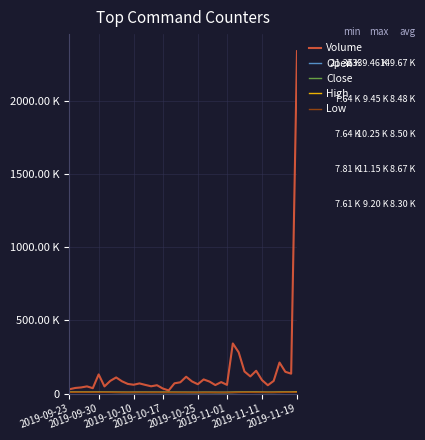

At which category is the sum across all series the highest?

2019-11-19